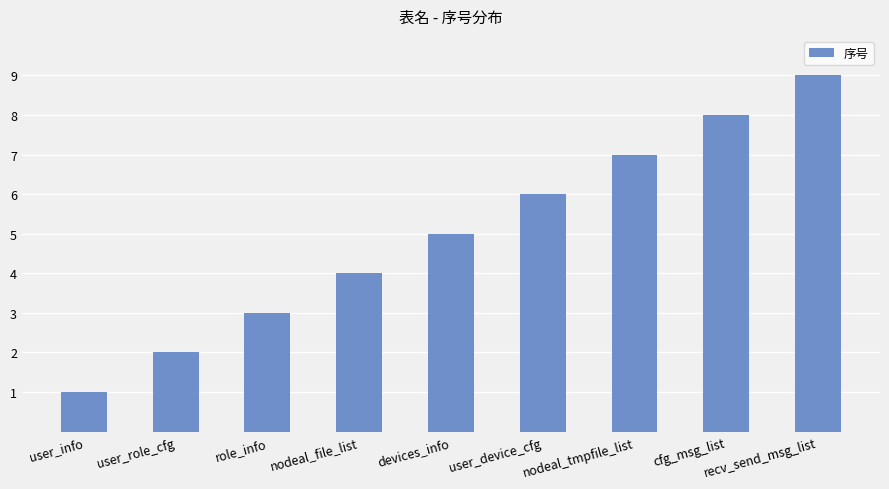

Between user_device_cfg and nodeal_file_list, which is larger?

user_device_cfg